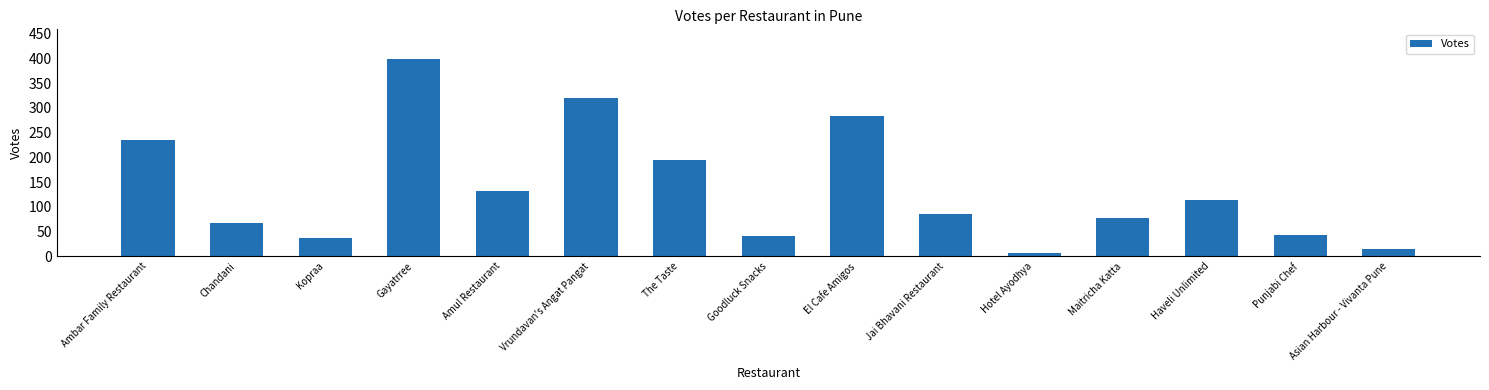

At which category does the chart reach its minimum across all series?

Hotel Ayodhya